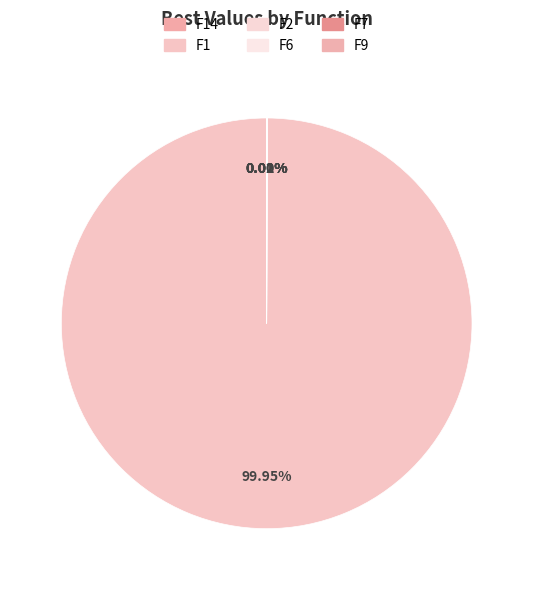

Is there a majority slice in this chart?

Yes